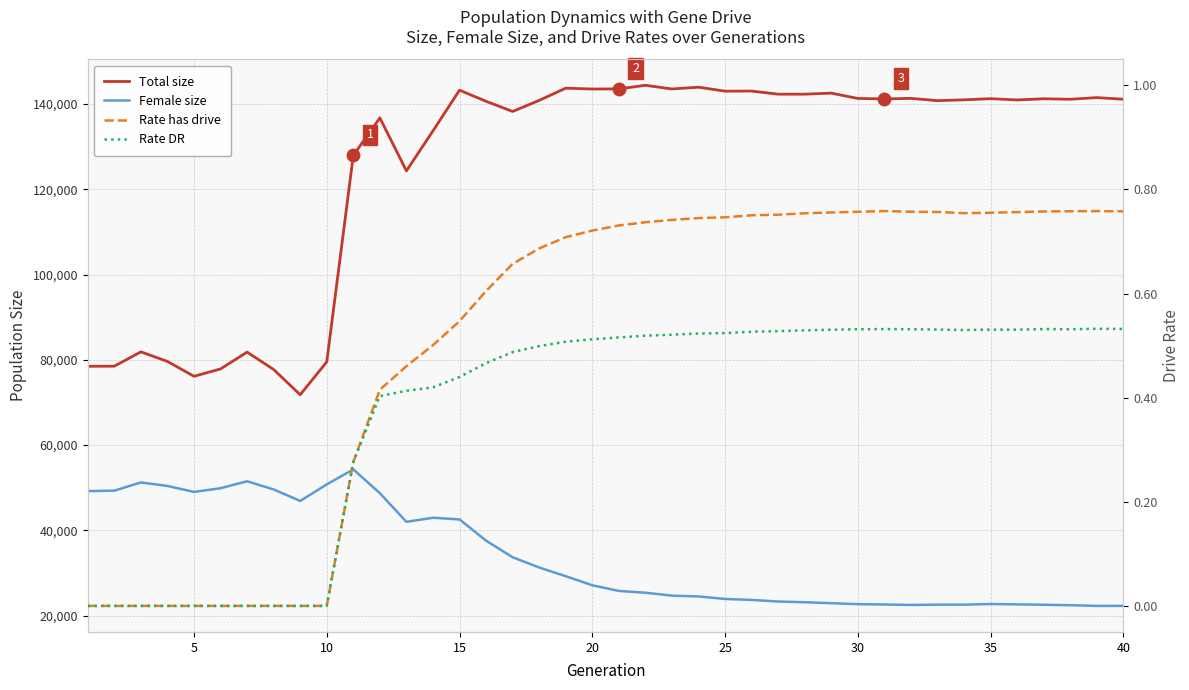

Which series has the widest spread of Y values?

Total size